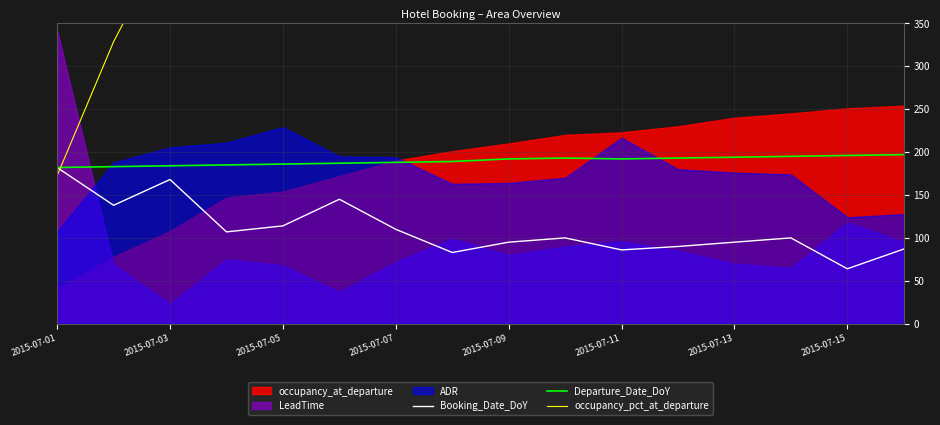

At how many categories does at least one series exceed 114?

16